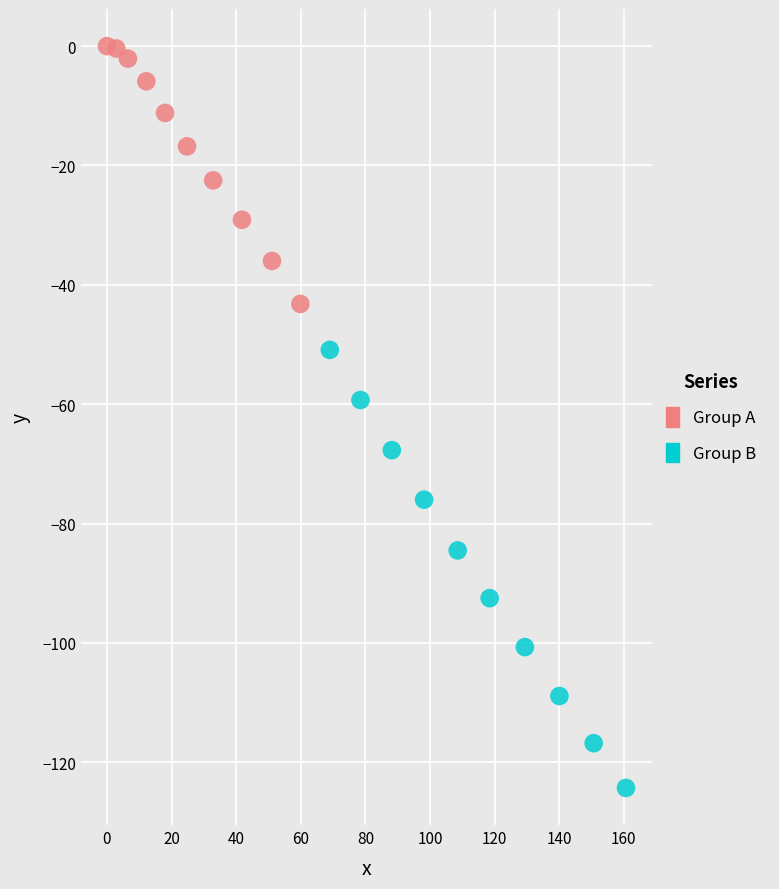

Which series has the largest Y range (max minus min)?

Group B